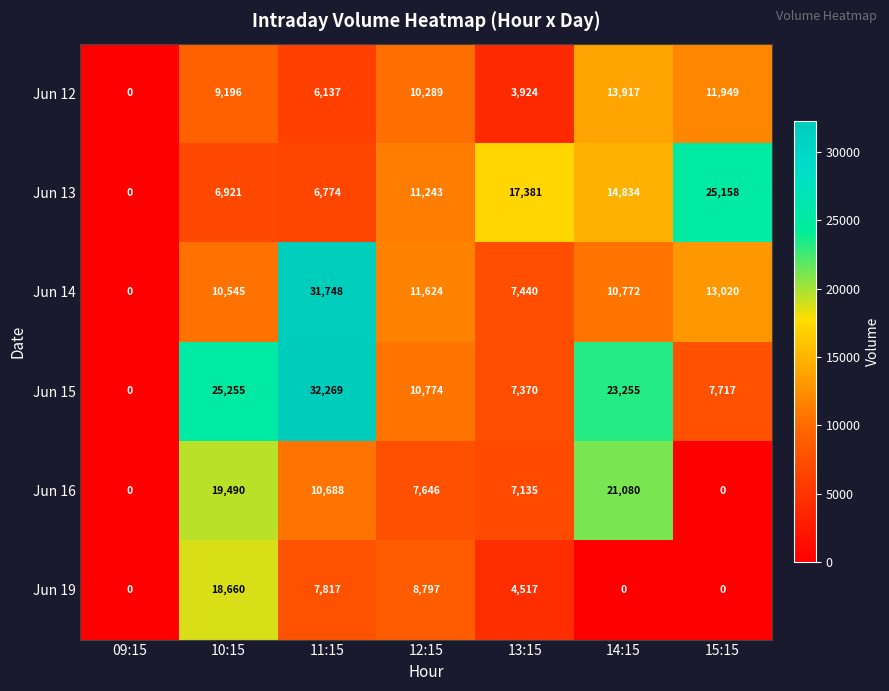

How many data points does each series have?

7